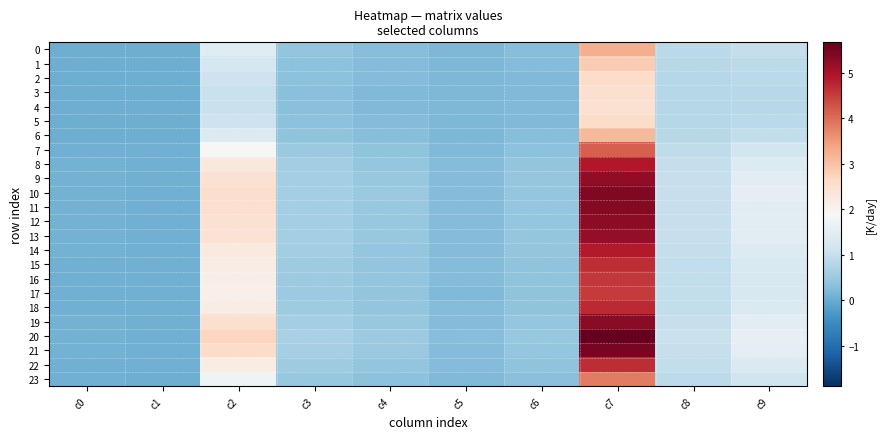

At c8, list the series in order from largest to smallest.

20, 21, 10, 11, 19, 12, 9, 13, 8, 14, 18, 22, 15, 16, 17, 7, 23, 0, 6, 1, 2, 5, 3, 4